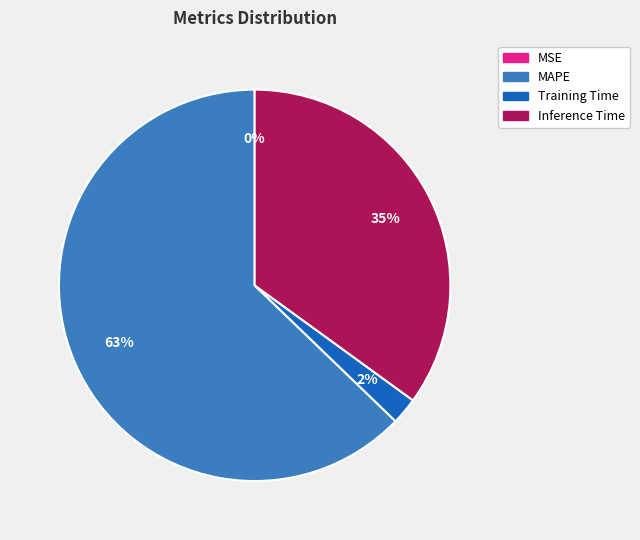

What percentage is the MAPE slice, to the nearest percent?

63%